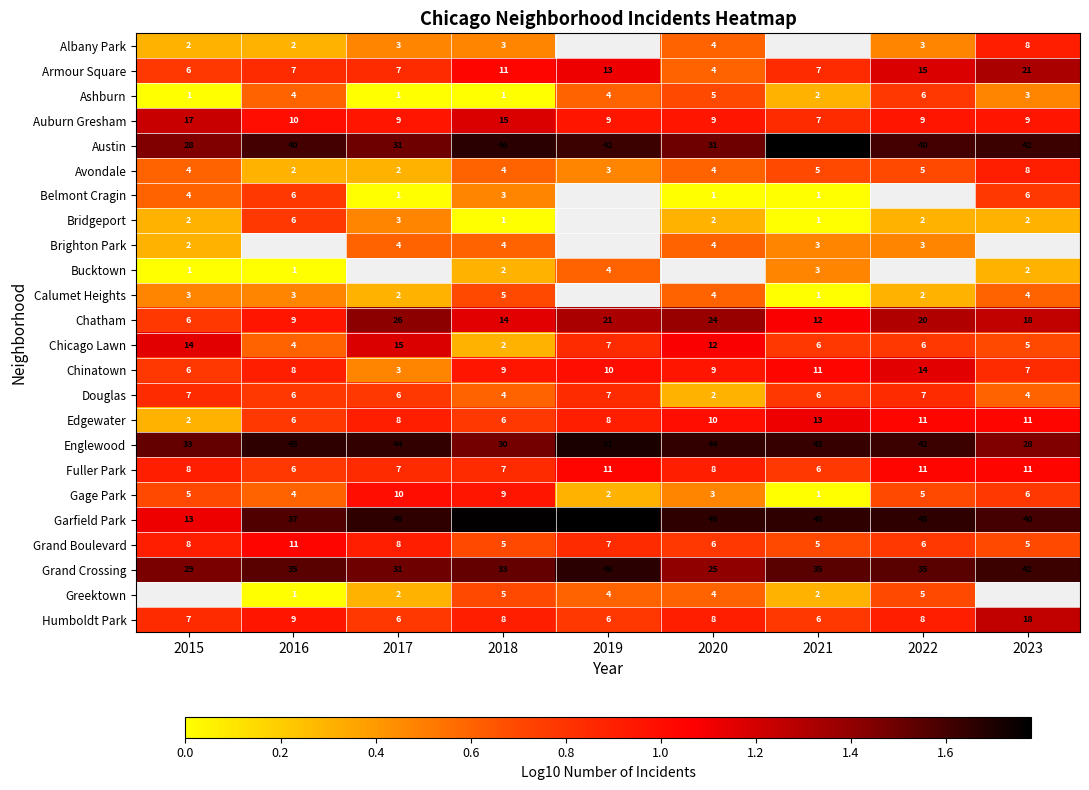

Is the value of Avondale at 2016 greater than the value of Grand Boulevard at 2018?

No